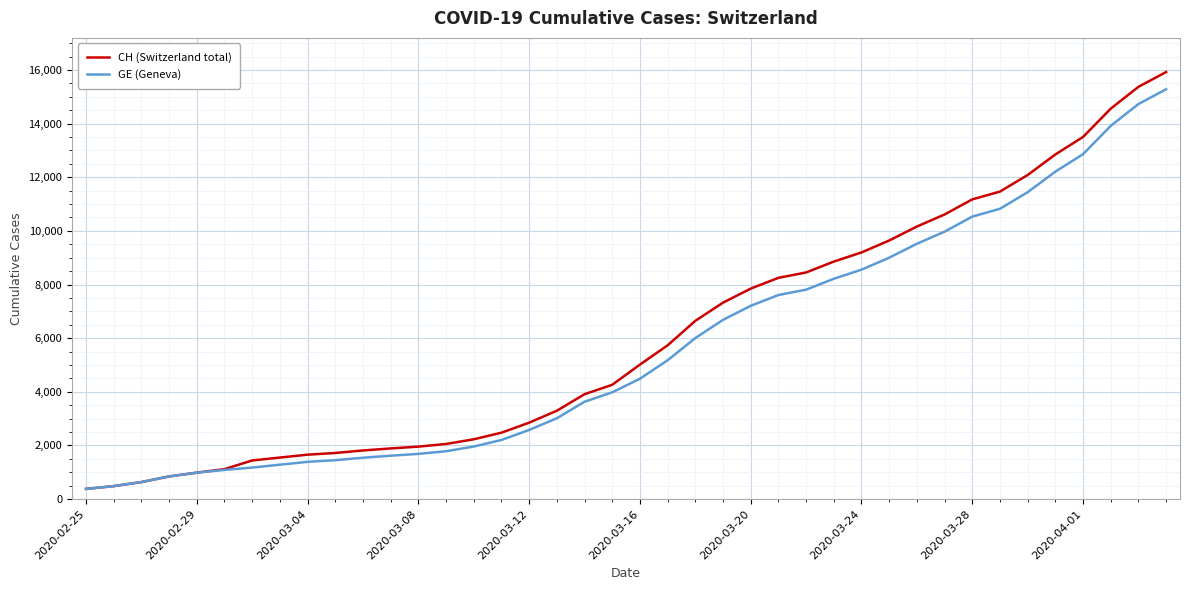

What is the maximum value shown in the chart?

15926